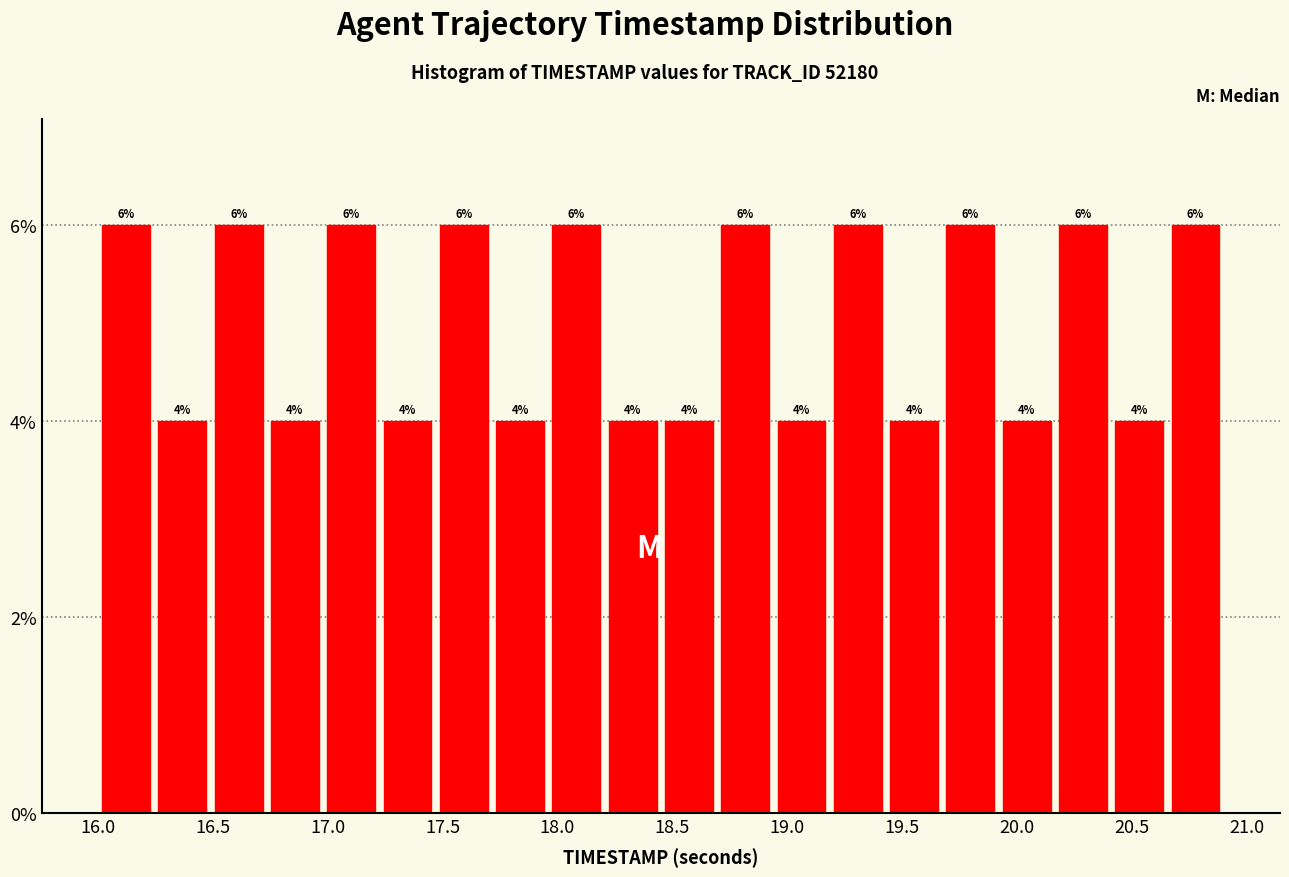

Reading left to right, transcribe this chart: for each bar, give the range it covers on the x-axis and its height. The bar edges are not printed on the chart, so give them approximately, as read against the axis.

16.000 to 16.245: 6
16.245 to 16.490: 4
16.490 to 16.735: 6
16.735 to 16.980: 4
16.980 to 17.225: 6
17.225 to 17.470: 4
17.470 to 17.715: 6
17.715 to 17.960: 4
17.960 to 18.205: 6
18.205 to 18.450: 4
18.450 to 18.695: 4
18.695 to 18.940: 6
18.940 to 19.185: 4
19.185 to 19.430: 6
19.430 to 19.675: 4
19.675 to 19.920: 6
19.920 to 20.165: 4
20.165 to 20.410: 6
20.410 to 20.655: 4
20.655 to 20.900: 6